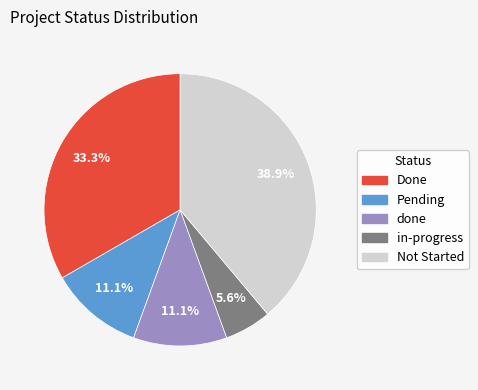

To the nearest percent, what is the combined percentage of Pending and done?

22%